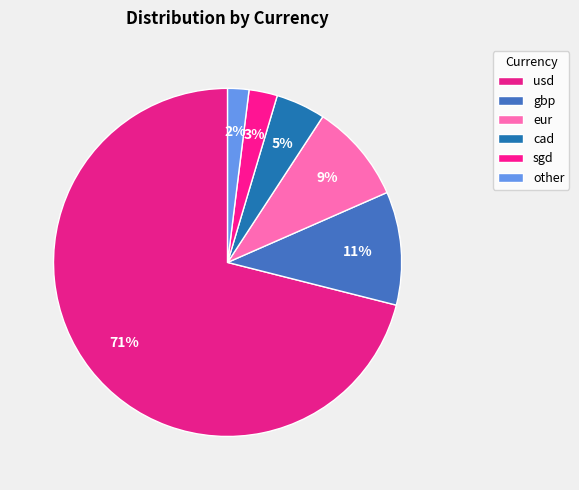

Count the number of slices in the pie.

6